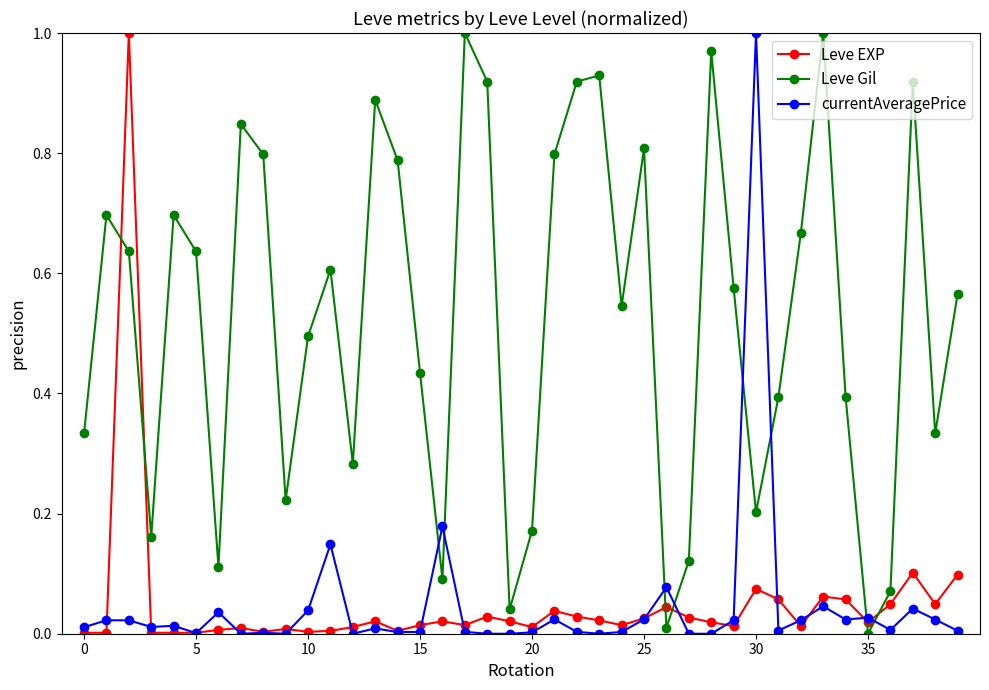

What are all the series names shown in the legend?

Leve EXP, Leve Gil, currentAveragePrice